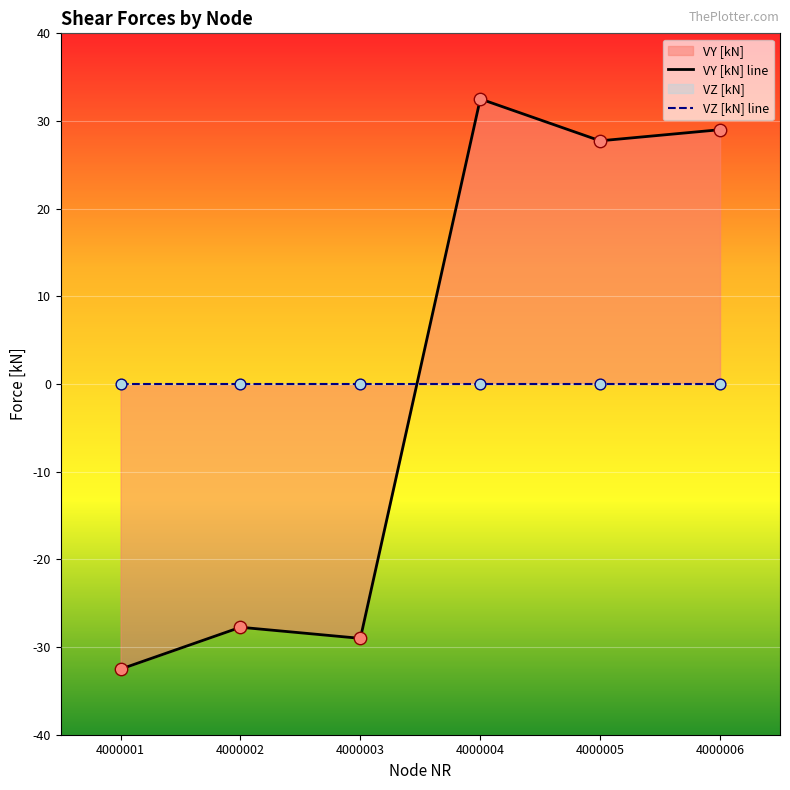

At which category is the sum across all series the highest?

4000004